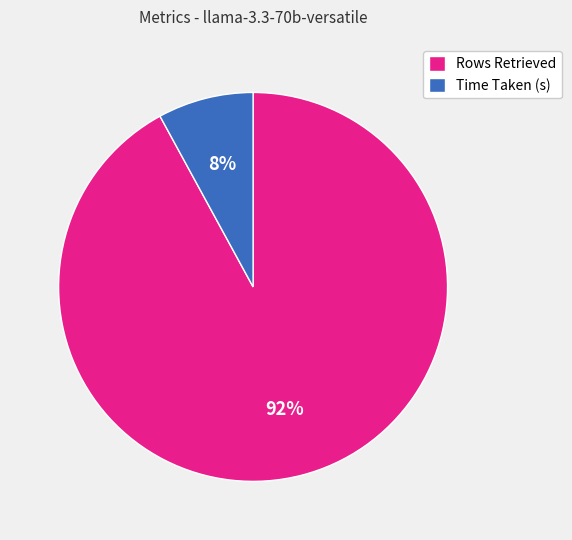

Does Time Taken (s) represent more than half of the total?

No